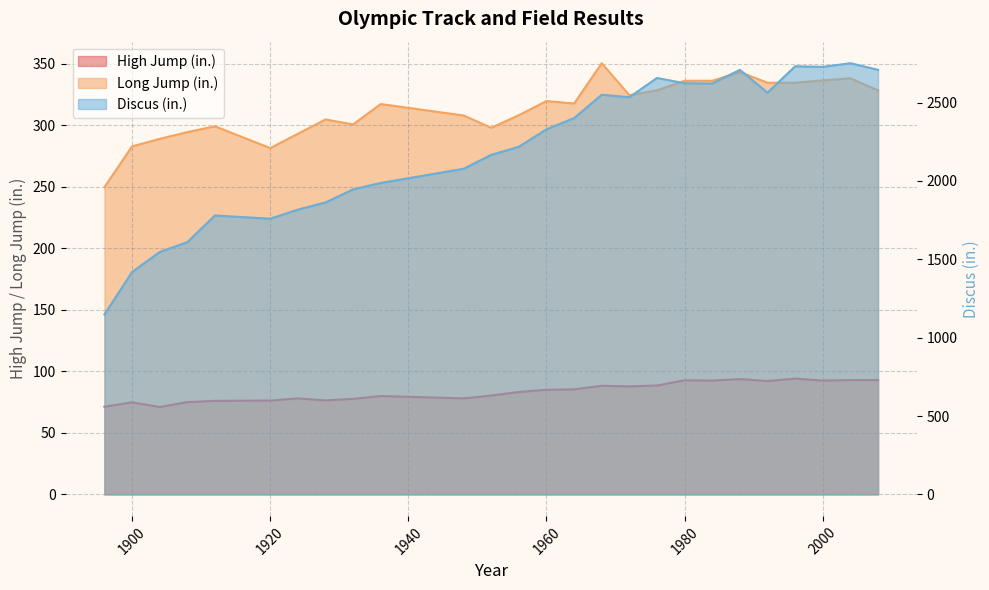

List the series in order of their peak value, lowest first.

High Jump (in.), Long Jump (in.), Discus (in.)